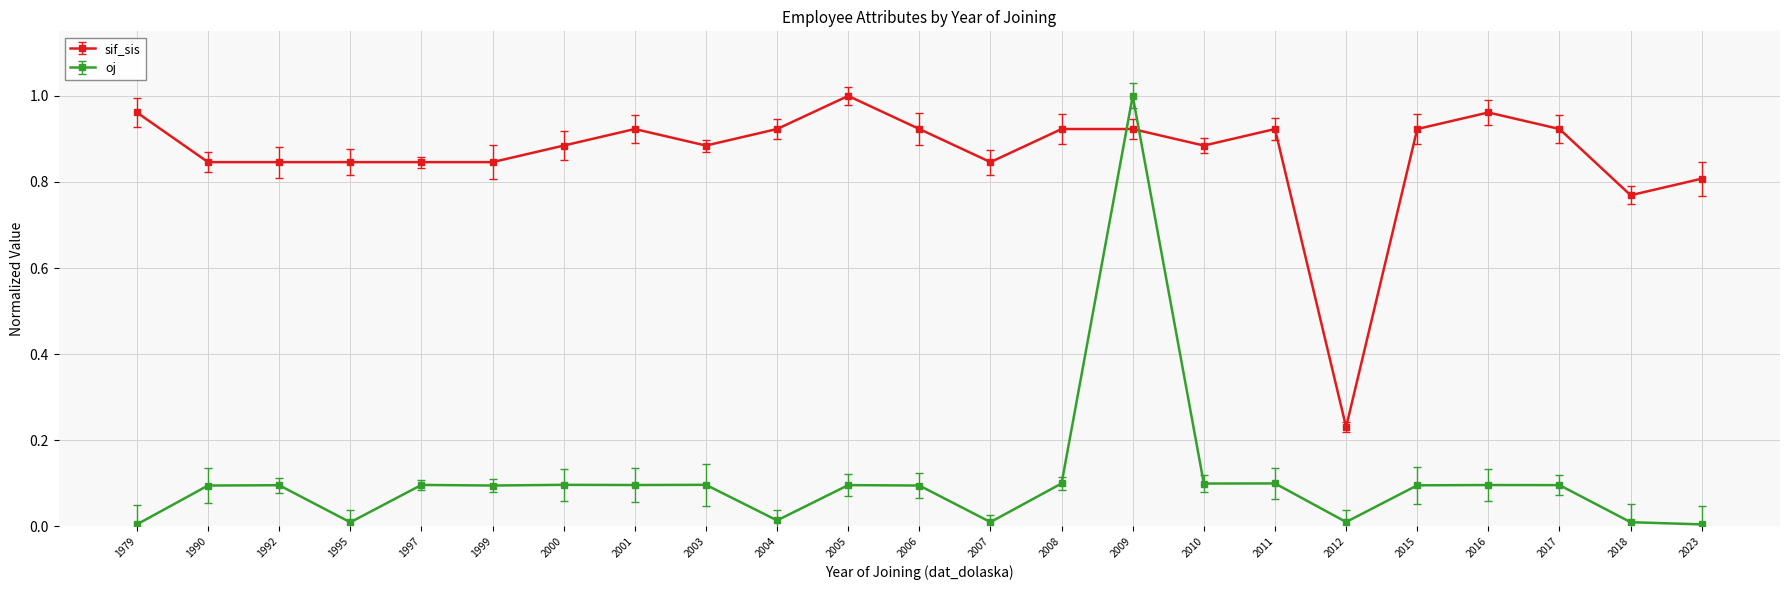

What is the value of the oj point at the 7th from the left?

0.1